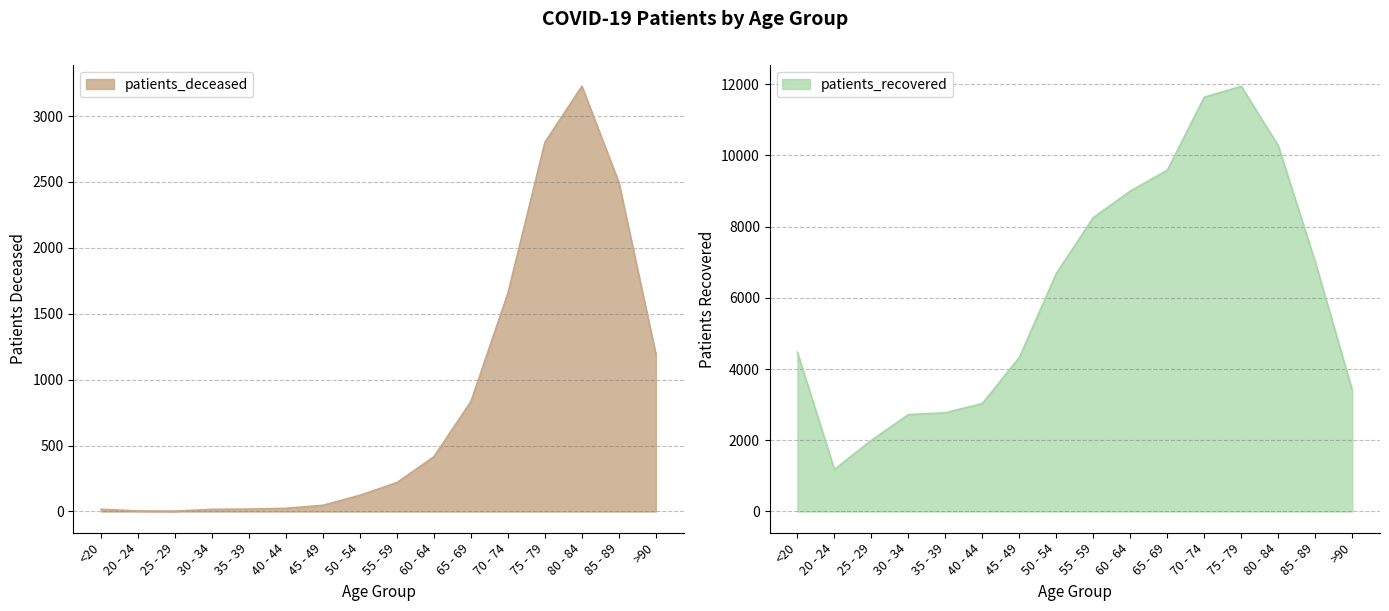

What are all the series names shown in the legend?

patients_deceased, patients_recovered